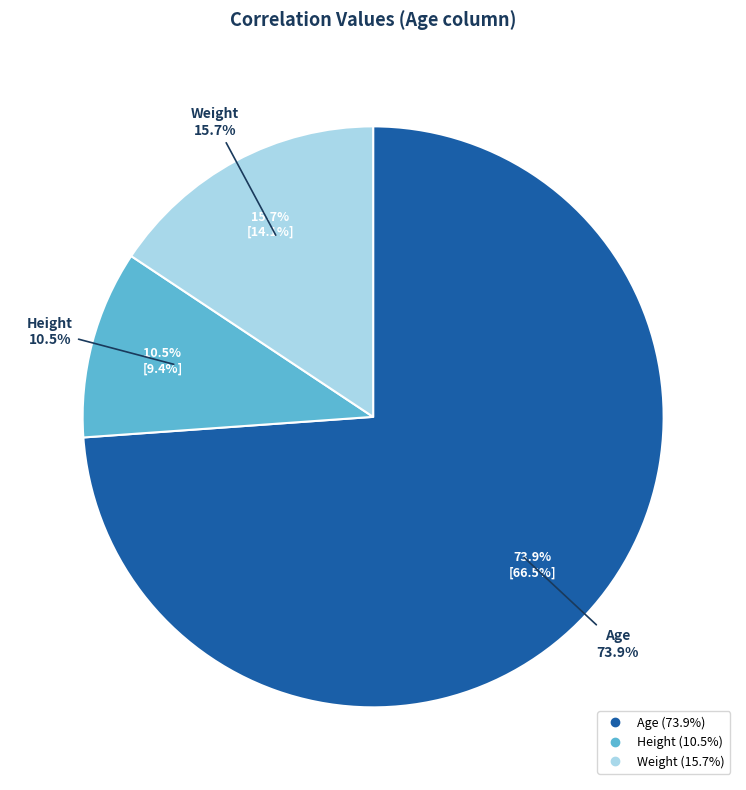

The Age slice represents 74% of the pie. True or false?

True